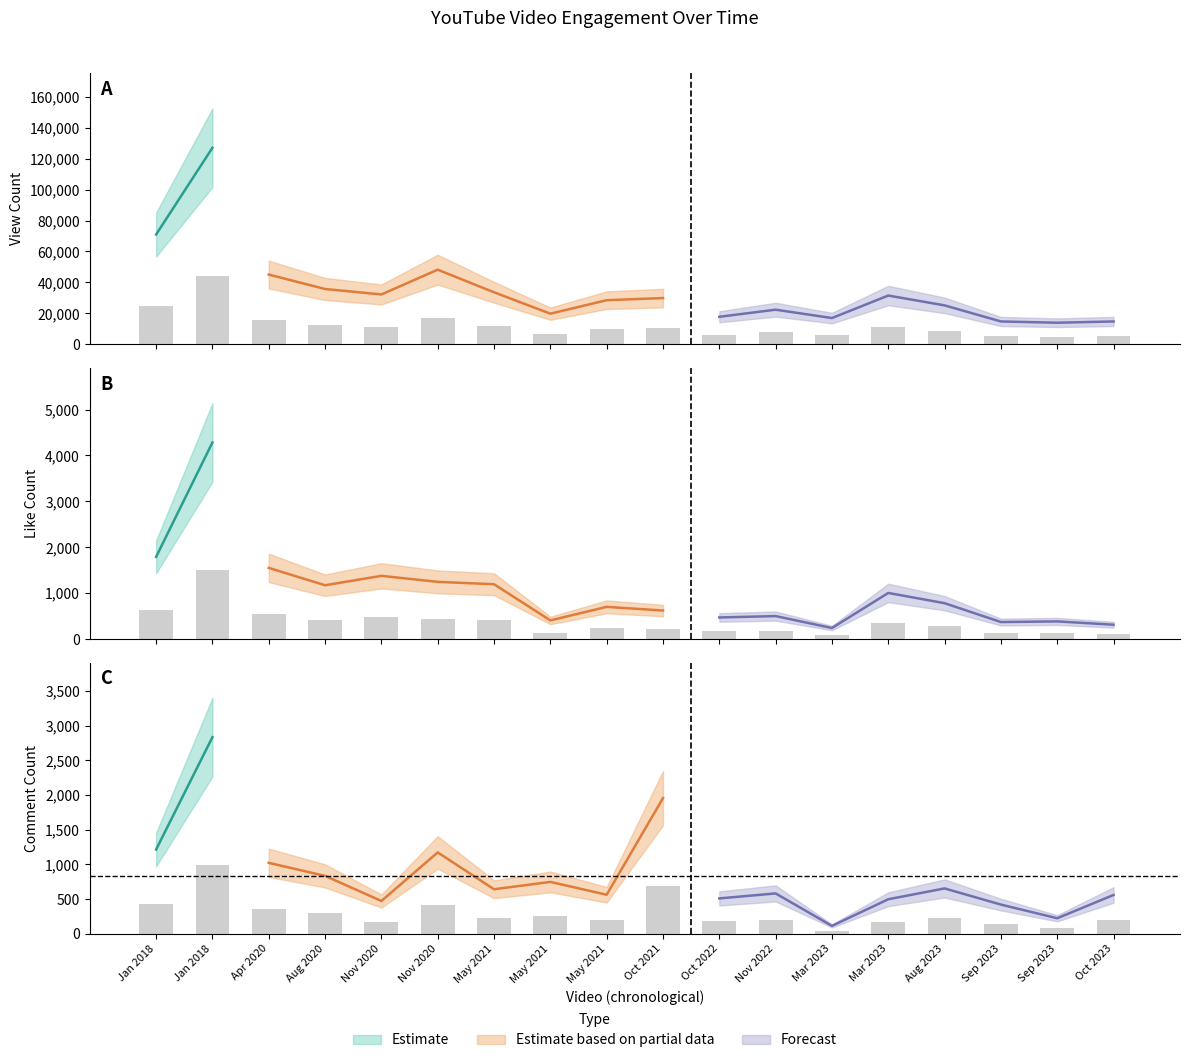

Reading right to left, transcribe all the data shown in this chart.

ViewCount: Oct 2023=5168.8	Sep 2023=4885.6	Sep 2023=5170.9	Aug 2023=8808.8	Mar 2023=11030.9	Mar 2023=5941.6	Nov 2022=7833.3	Oct 2022=6225.1	Oct 2021=10460.8	May 2021=9980.9	May 2021=6928.9	May 2021=11769.1	Nov 2020=16881.5	Nov 2020=11277.7	Aug 2020=12511.1	Apr 2020=15776.2	Jan 2018=44448.9	Jan 2018=24836.3
LikeCount: Oct 2023=109.2	Sep 2023=134.4	Sep 2023=129.5	Aug 2023=273.3	Mar 2023=351.4	Mar 2023=84.0	Nov 2022=175.0	Oct 2022=164.5	Oct 2021=217.3	May 2021=245.3	May 2021=142.1	May 2021=417.9	Nov 2020=436.1	Nov 2020=481.9	Aug 2020=410.2	Apr 2020=542.5	Jan 2018=1499.0	Jan 2018=626.5
CommentCount: Oct 2023=195.6	Sep 2023=78.0	Sep 2023=147.0	Aug 2023=228.5	Mar 2023=173.9	Mar 2023=39.5	Nov 2022=203.3	Oct 2022=178.1	Oct 2021=684.2	May 2021=196.7	May 2021=261.4	May 2021=224.3	Nov 2020=410.2	Nov 2020=165.2	Aug 2020=291.9	Apr 2020=357.7	Jan 2018=991.5	Jan 2018=424.9